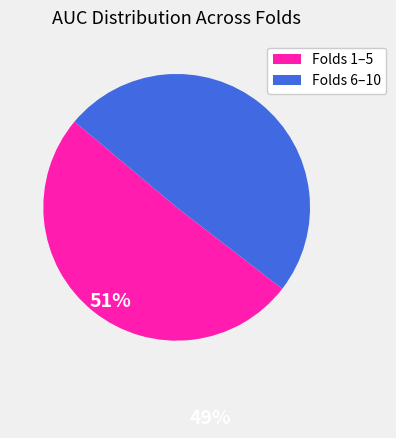

Is there any slice that represents more than half of the pie?

Yes